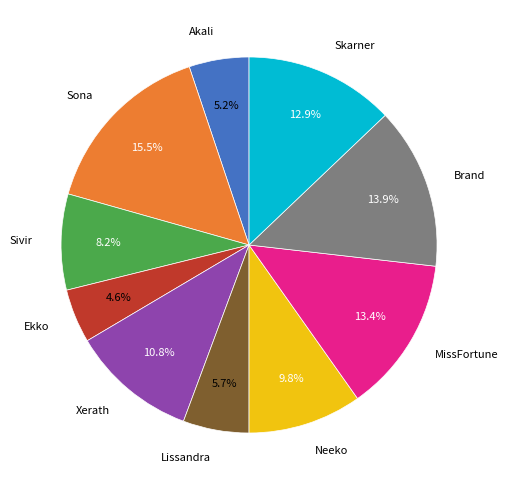

Does Sivir account for over 50% of the chart?

No